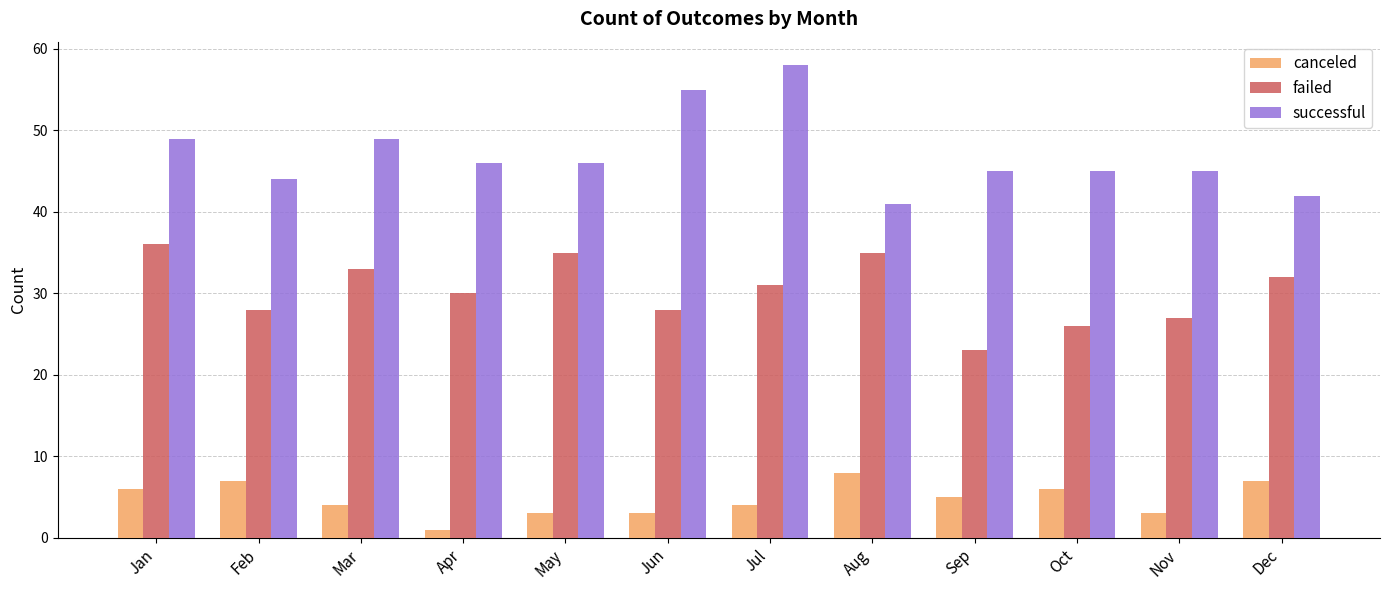

True or false: failed has a value of 36 at Nov.

False